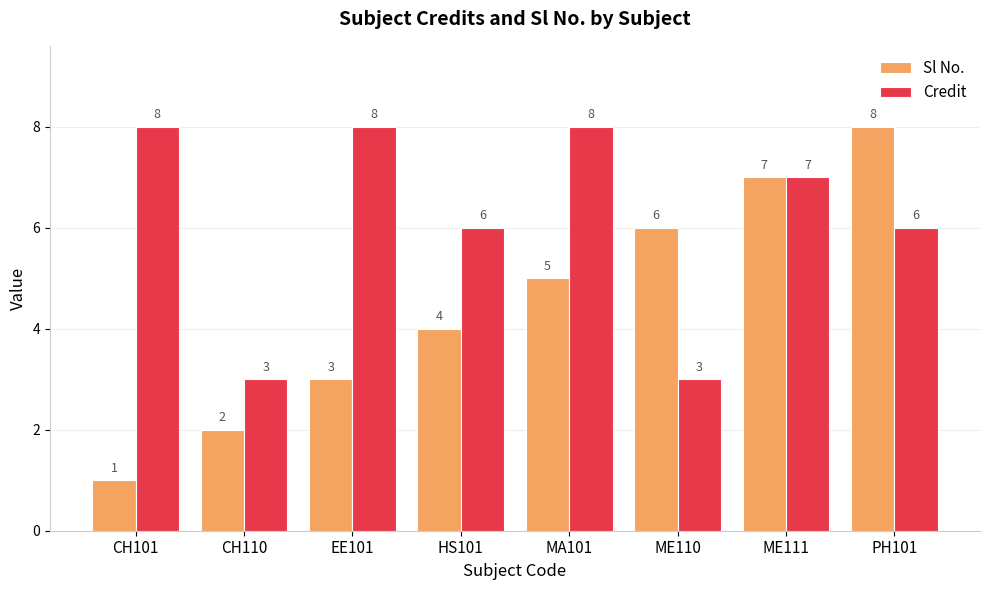

What is the sum of all Sl No. values?

36